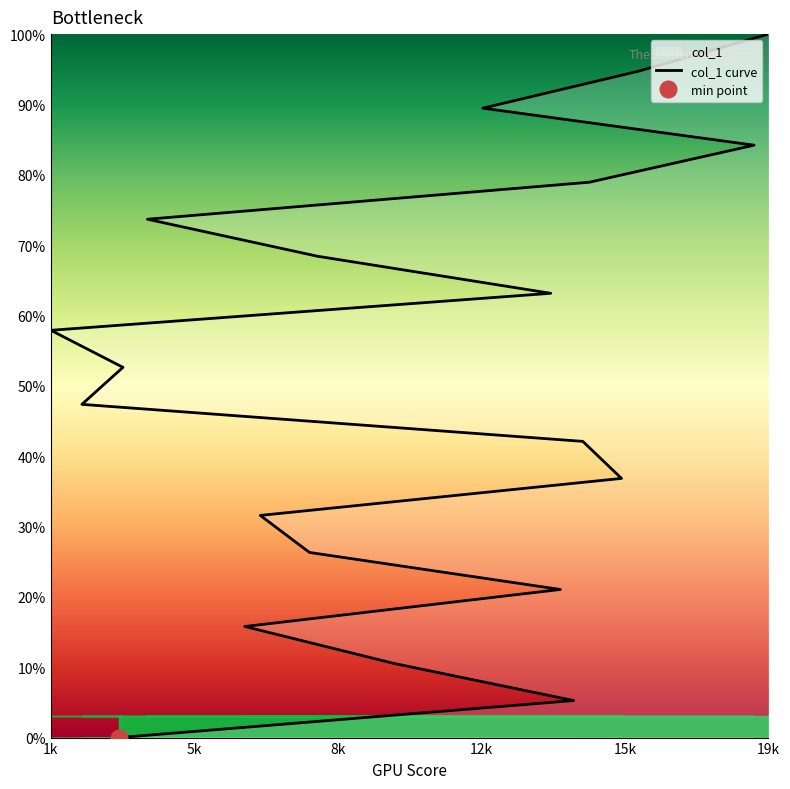

True or false: there are more than 1 points higher than both neighbors.

False